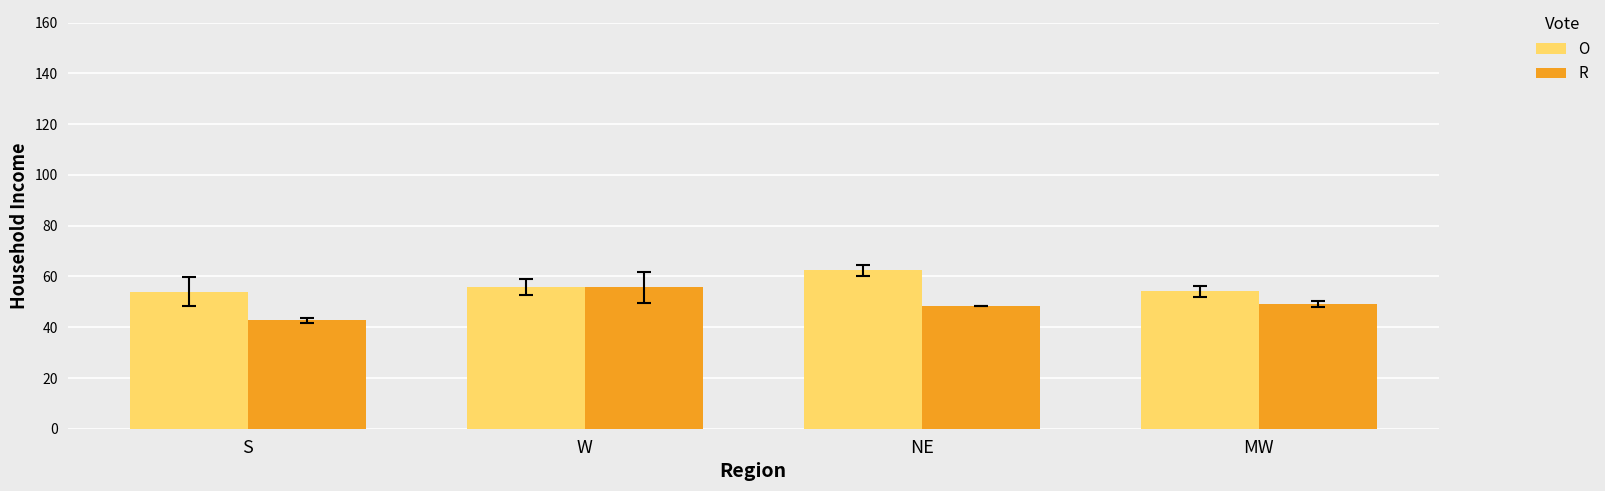

What is the difference between the O values at MW and S?

0.2